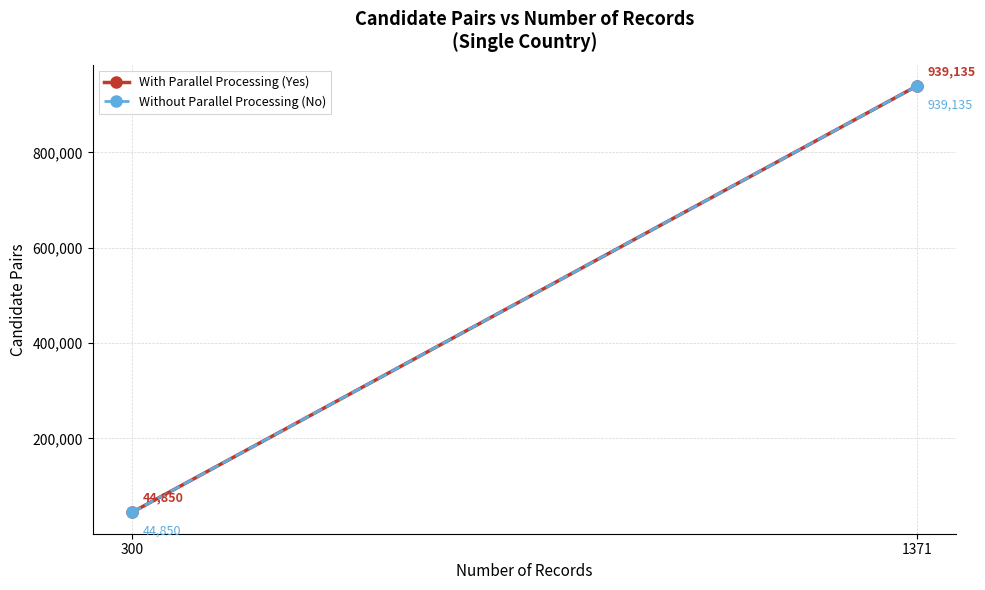

What are all the series names shown in the legend?

With Parallel Processing (Yes), Without Parallel Processing (No)